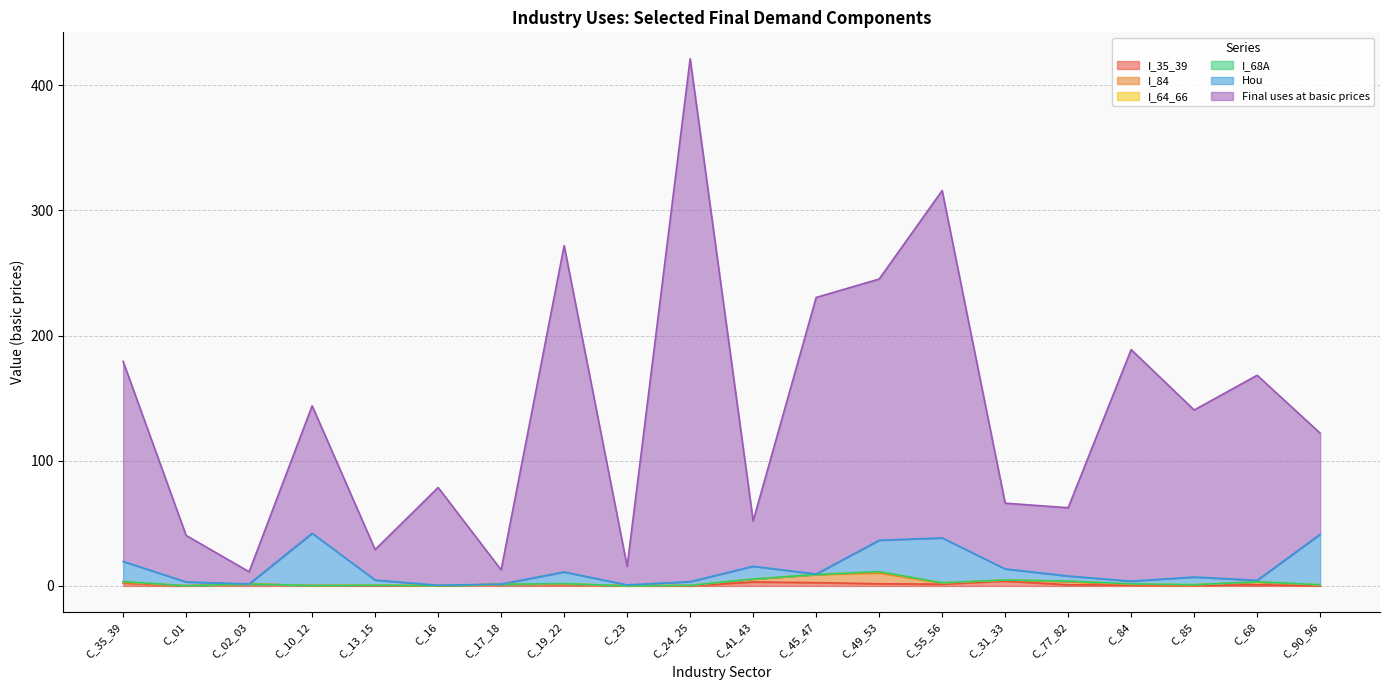

What is the spread (max minus min) of values at C_90_96?

80.8